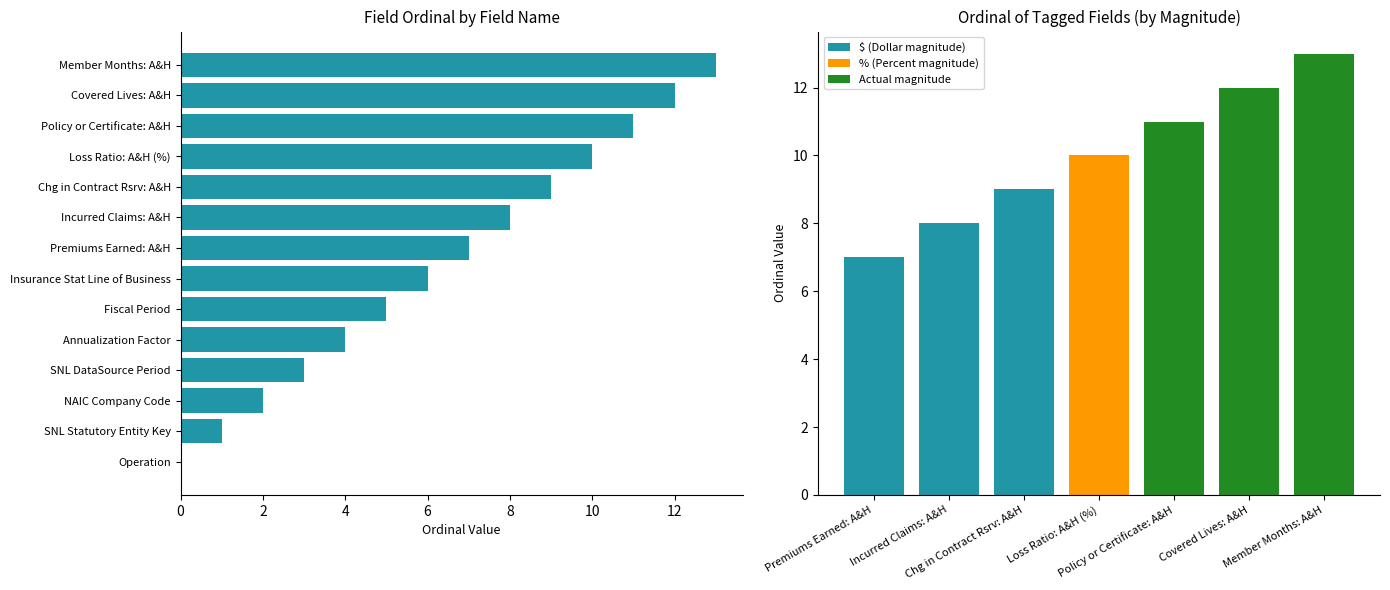

Rank the categories by value from highest to lowest.

Member Months: A&H, Covered Lives: A&H, Policy or Certificate: A&H, Loss Ratio: A&H (%), Chg in Contract Rsrv: A&H, Incurred Claims: A&H, Premiums Earned: A&H, Insurance Stat Line of Business, Fiscal Period, Annualization Factor, SNL DataSource Period, NAIC Company Code, SNL Statutory Entity Key, Operation